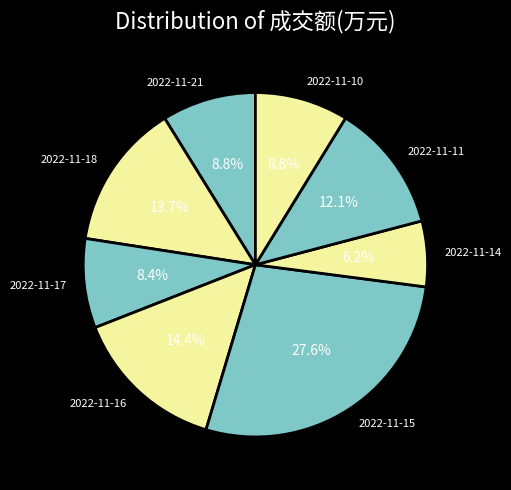

Approximately how many times larger is the value at 2022-11-15 compared to 2022-11-16?

1.9